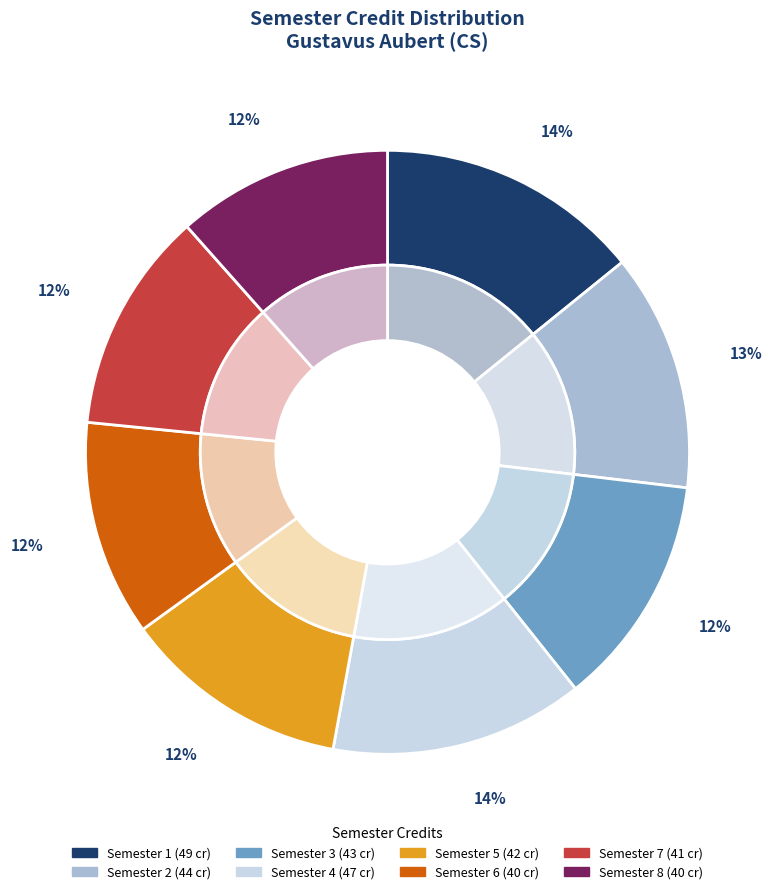

To the nearest percent, what portion does Semester 7 represent?

12%